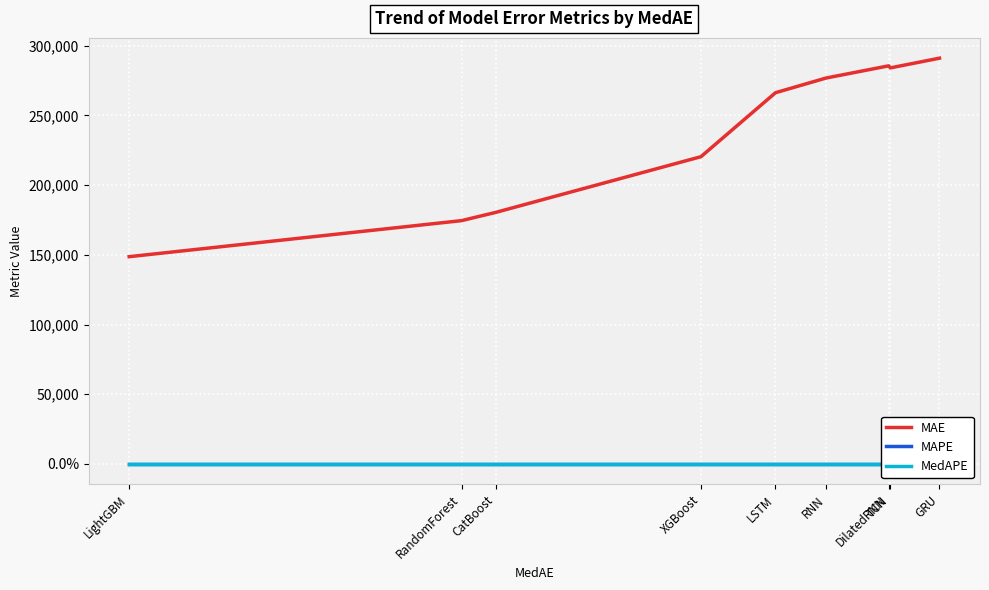

Count the number of data series in this chart.

3